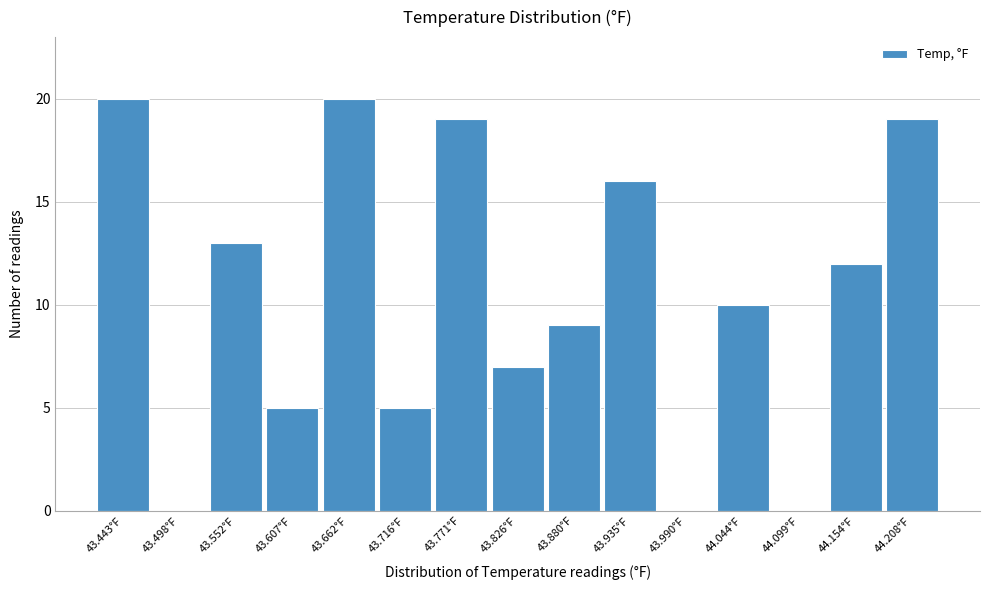

Reading left to right, extract all data points from this chart.

43.443°F=20	43.498°F=0	43.552°F=13	43.607°F=5	43.662°F=20	43.716°F=5	43.771°F=19	43.826°F=7	43.880°F=9	43.935°F=16	43.990°F=0	44.044°F=10	44.099°F=0	44.154°F=12	44.208°F=19